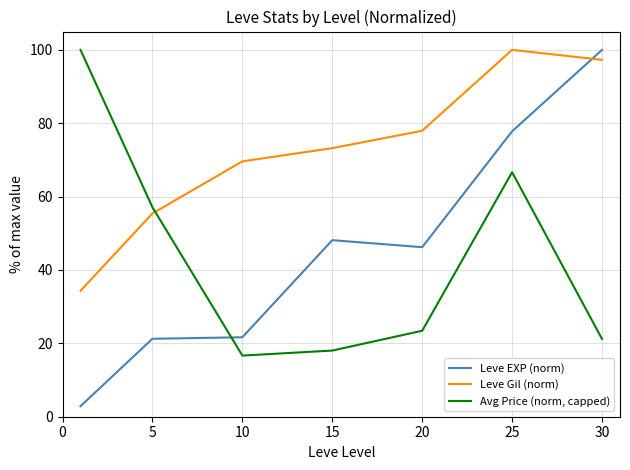

In Avg Price (norm, capped), how many points are higher than both neighbors (excluding endpoints)?

1